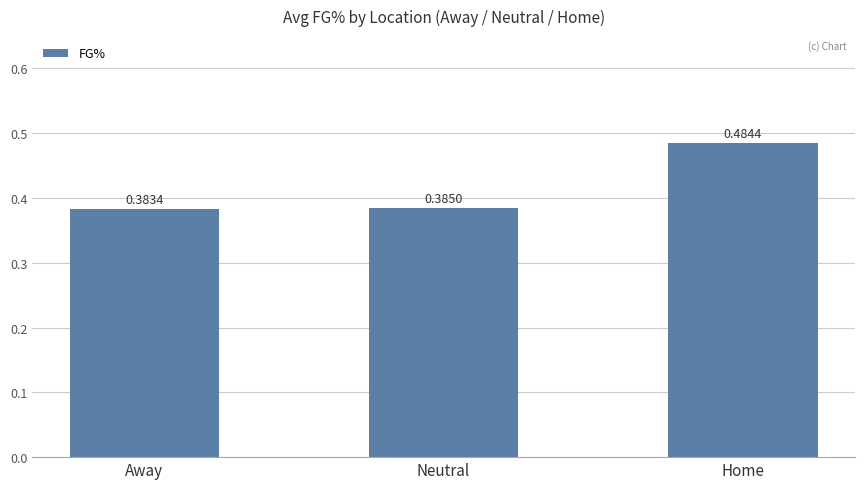

What position from the right is Home?

1